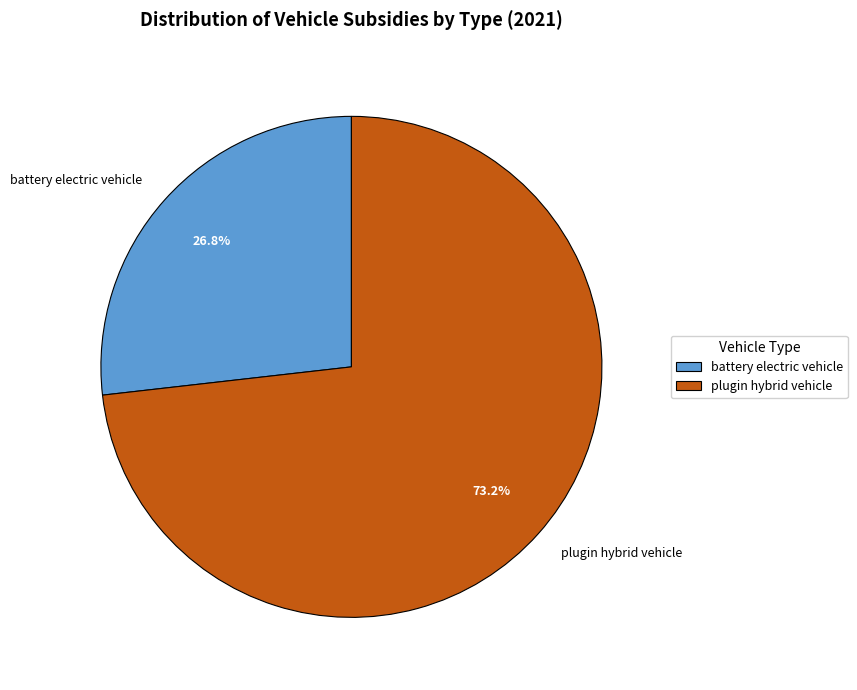

Which slice represents more than half of the pie?

plugin hybrid vehicle